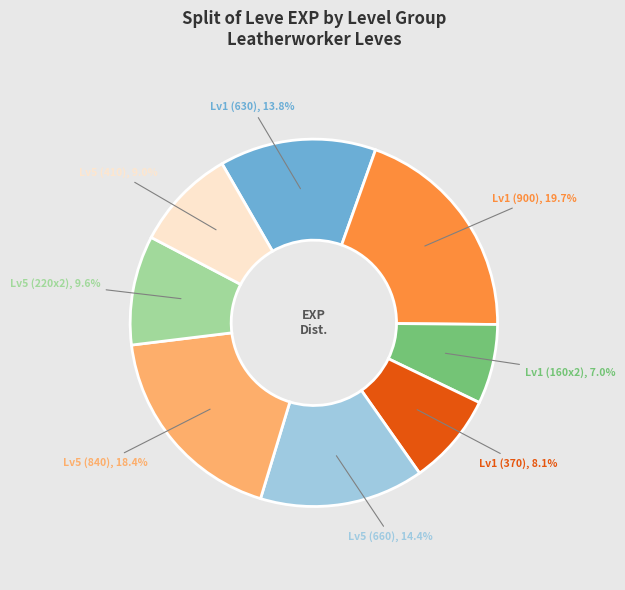

How many slices are in this pie chart?

8